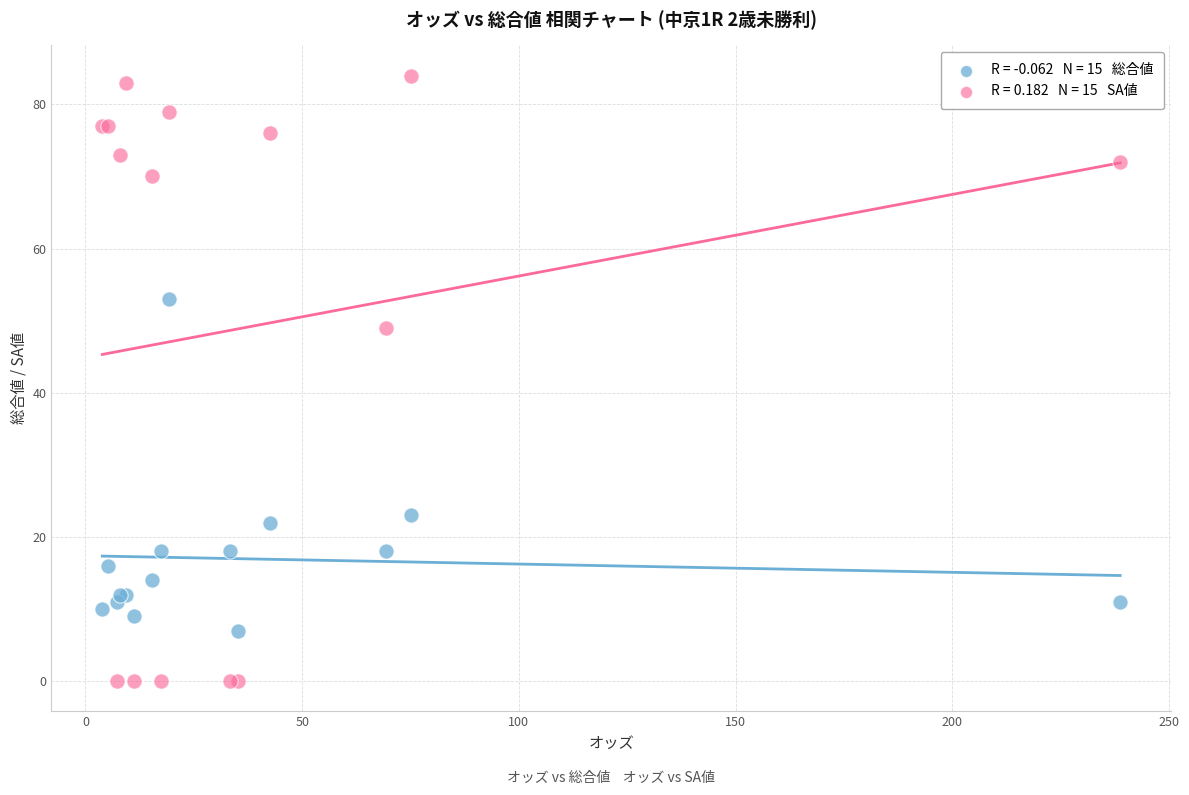

Across all series, what Y value is closest to 42?

49